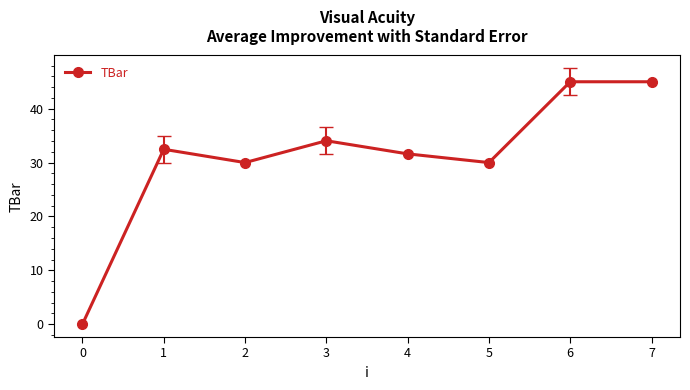

What is the value of the 3rd point from the left?

30.0